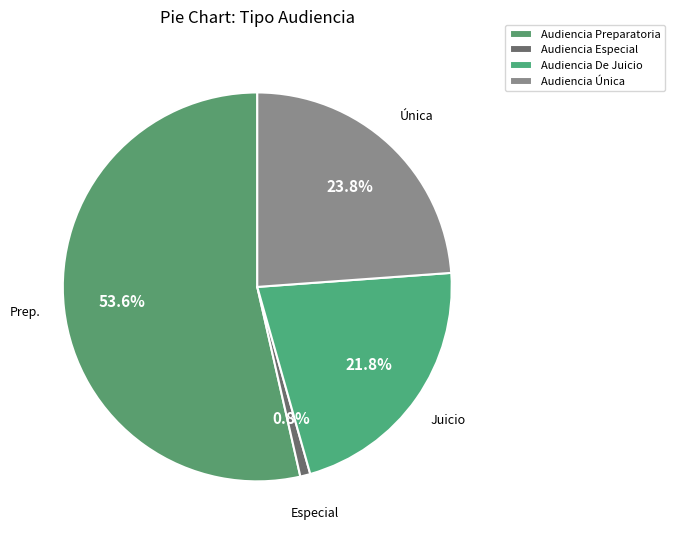

How many slices are in this pie chart?

4